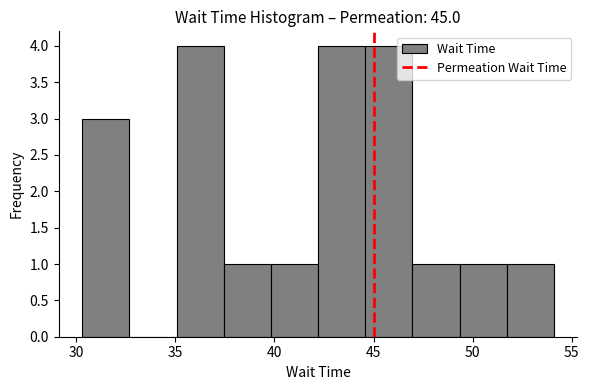

Reading left to right, transcribe this chart: for each bar, give the range it covers on the x-axis and its height. Neither the bar edges nor the heights are printed on the chart, so give them approximately, as read against the axes.

30.5 to 32.5: 3
32.5 to 35.0: 0
35.0 to 37.5: 4
37.5 to 40.0: 1
40.0 to 42.0: 1
42.0 to 44.5: 4
44.5 to 47.0: 4
47.0 to 49.5: 1
49.5 to 51.5: 1
51.5 to 54.0: 1